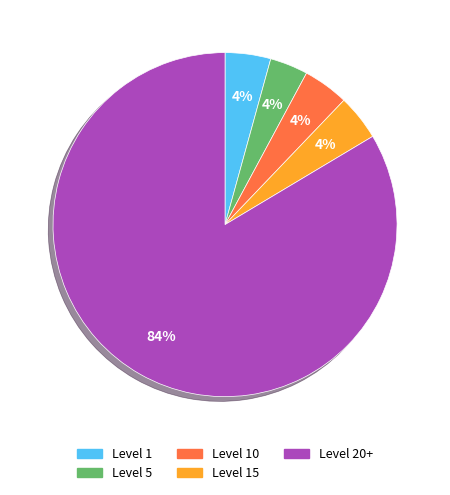

To the nearest percent, what is the average slice percentage?

20%